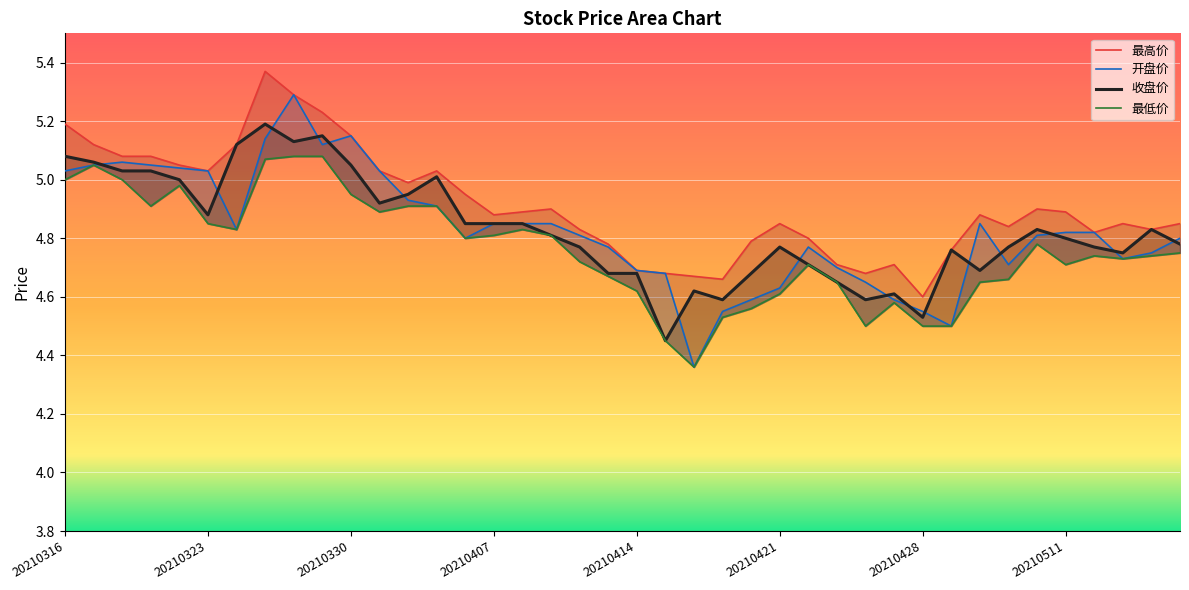

What is the value of the 收盘价 point at the 7th from the left?

5.1